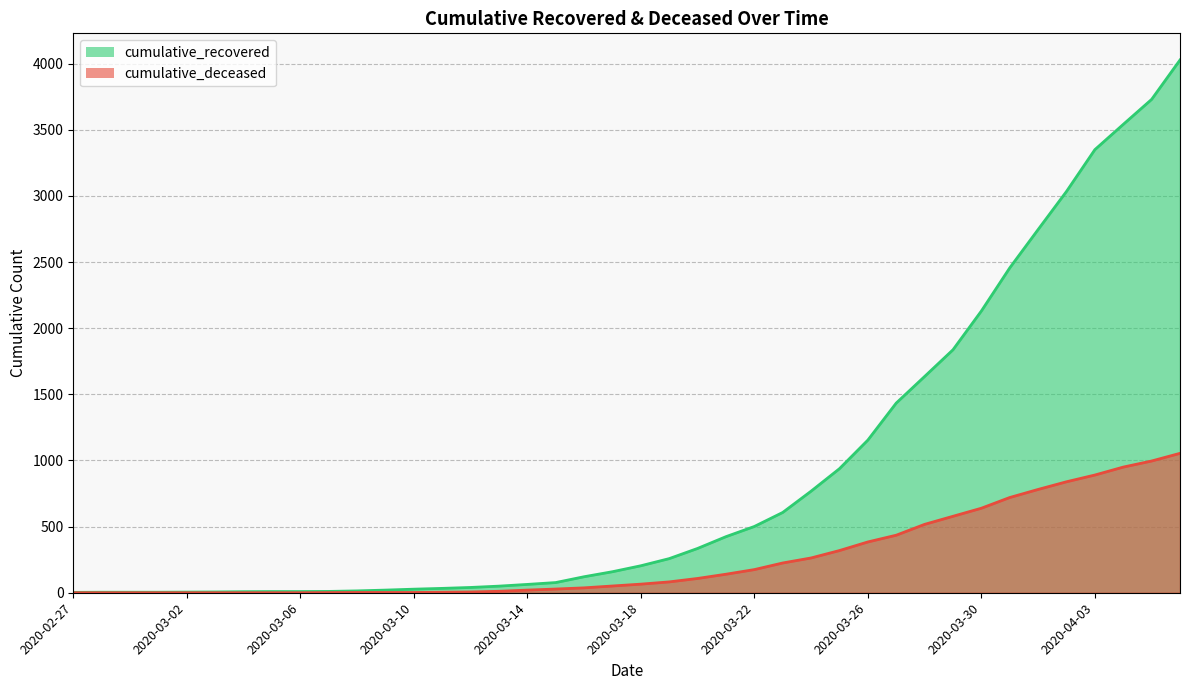

Reading left to right, what are all the values shown in this chart?

cumulative_recovered: 3	4	4	4	5	6	8	9	9	10	14	20	27	33	40	50	63	77	121	159	204	258	335	424	501	607	768	938	1154	1434	1635	1837	2130	2456	2746	3034	3350	3541	3730	4028
cumulative_deceased: 0	0	0	0	0	0	0	0	0	1	2	2	2	4	6	11	20	28	37	51	65	82	108	140	175	225	263	319	384	435	517	578	639	720	781	839	890	950	996	1054